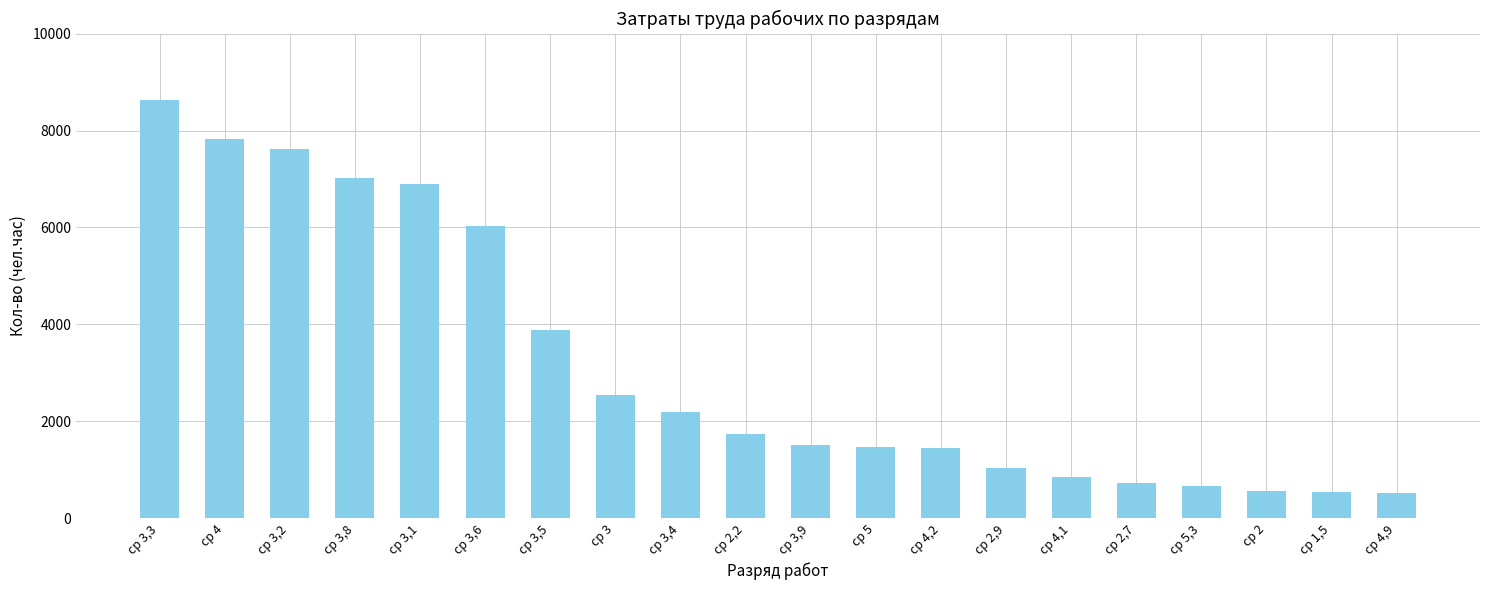

How many data points does each series have?

20